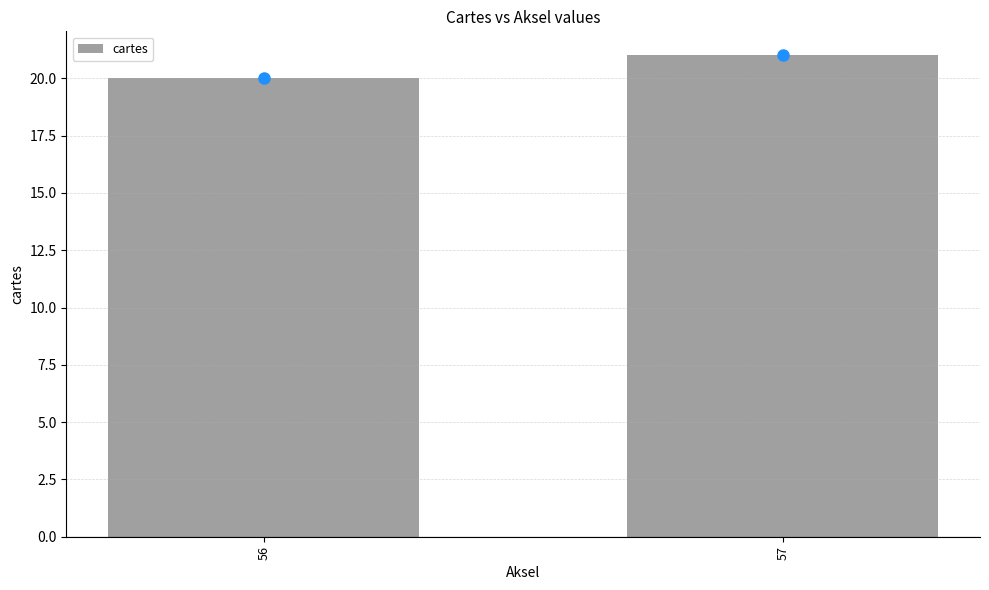

How many values are below 21?

1